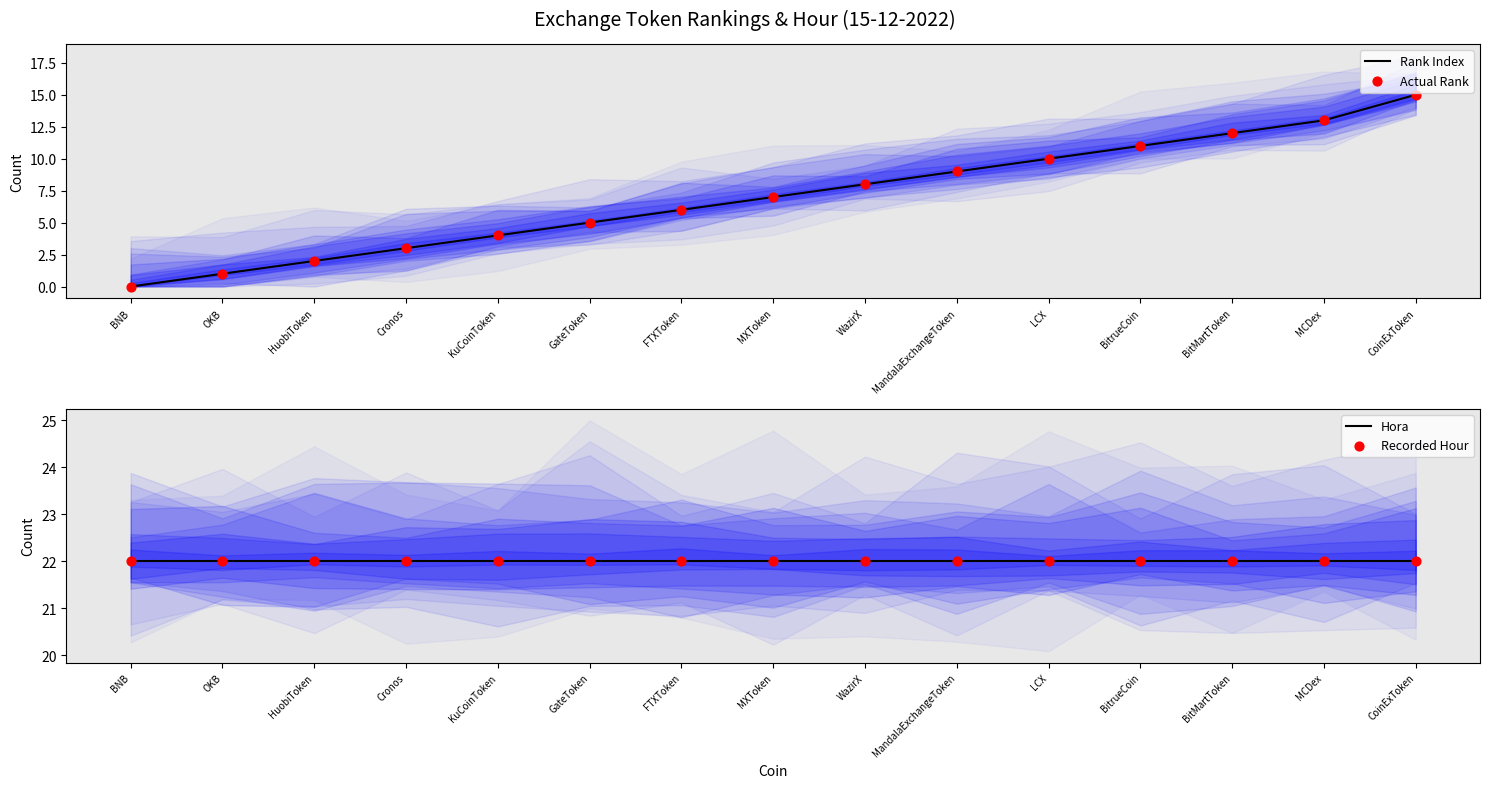

What are all the series names shown in the legend?

Rank Index, Actual Rank, Hora, Recorded Hour